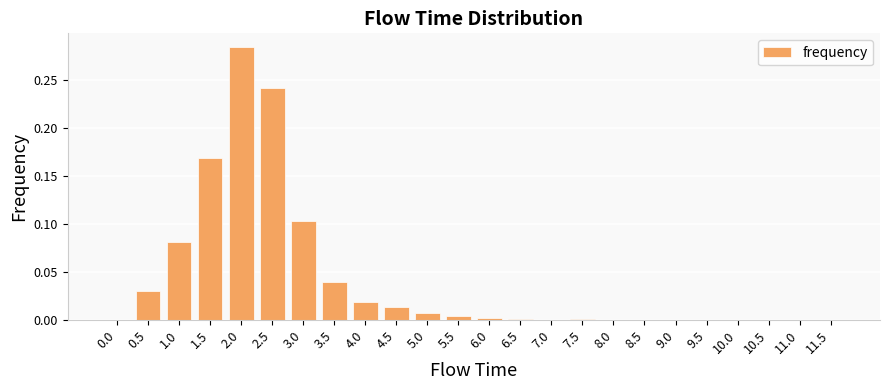

Which has a higher value, 1.0 or 9.5?

1.0